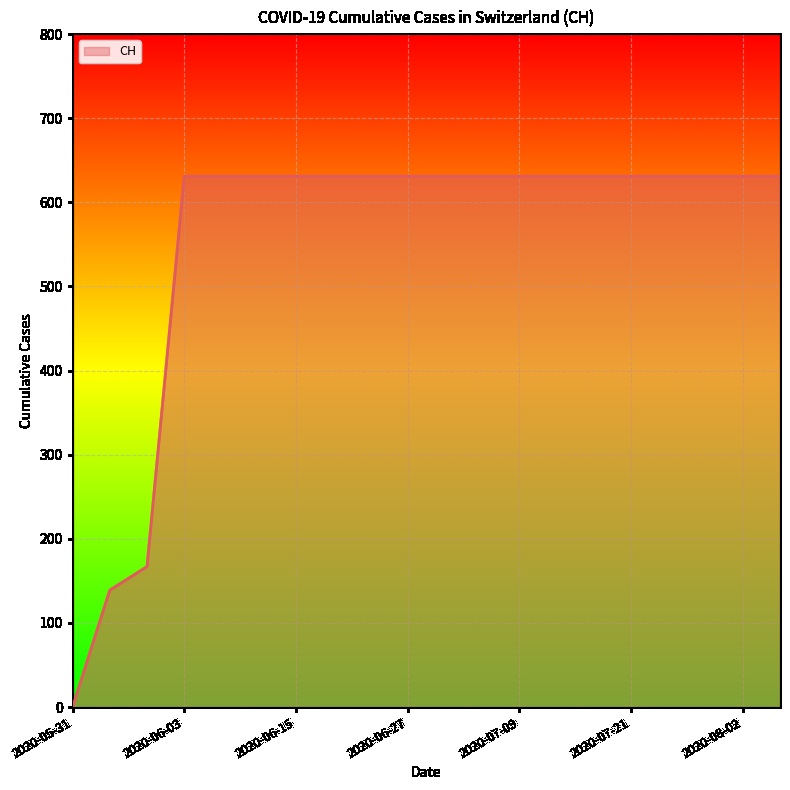

What is the difference between the maximum and minimum values?

631